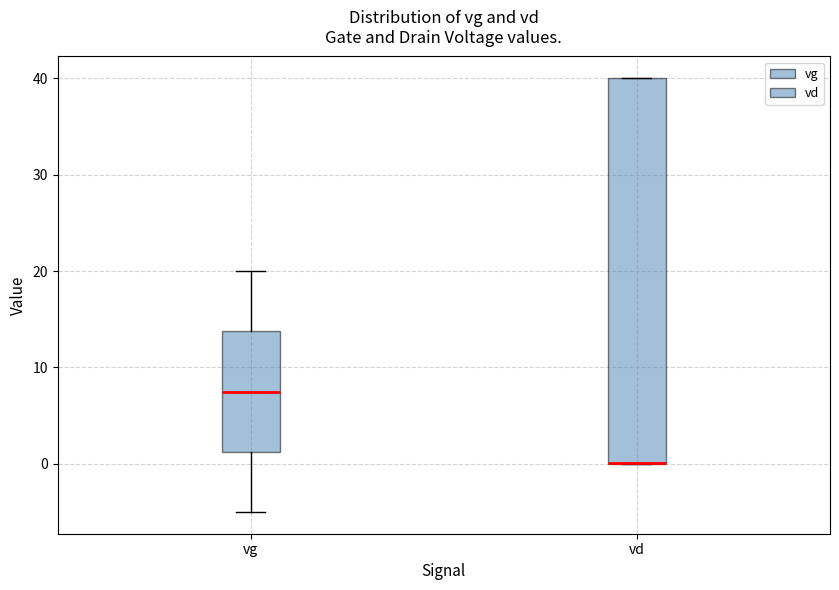

Comparing the boxes themselves (not the whiskers), which one is the tallest?

vd